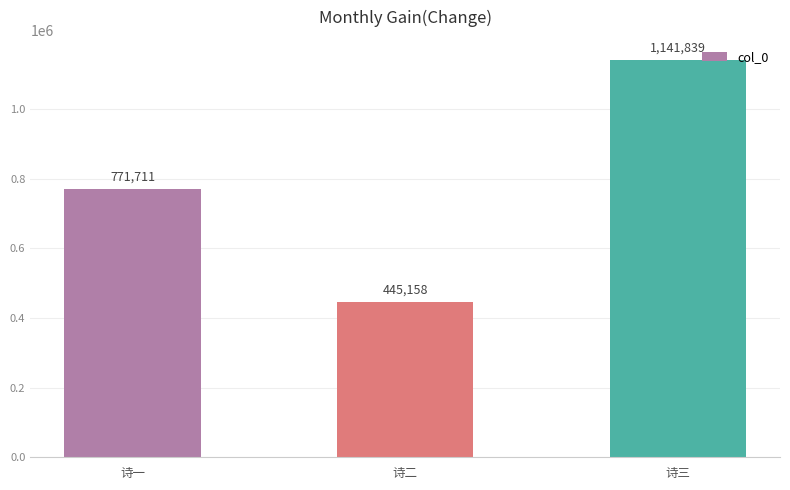

Count the number of data series in this chart.

1